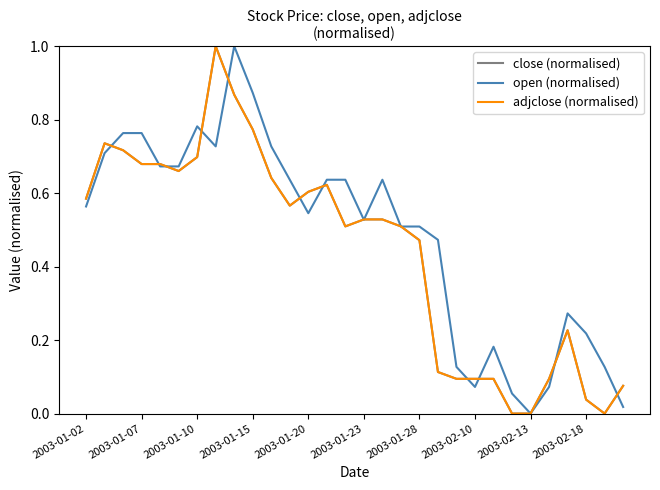

How many distinct data groups are displayed?

3